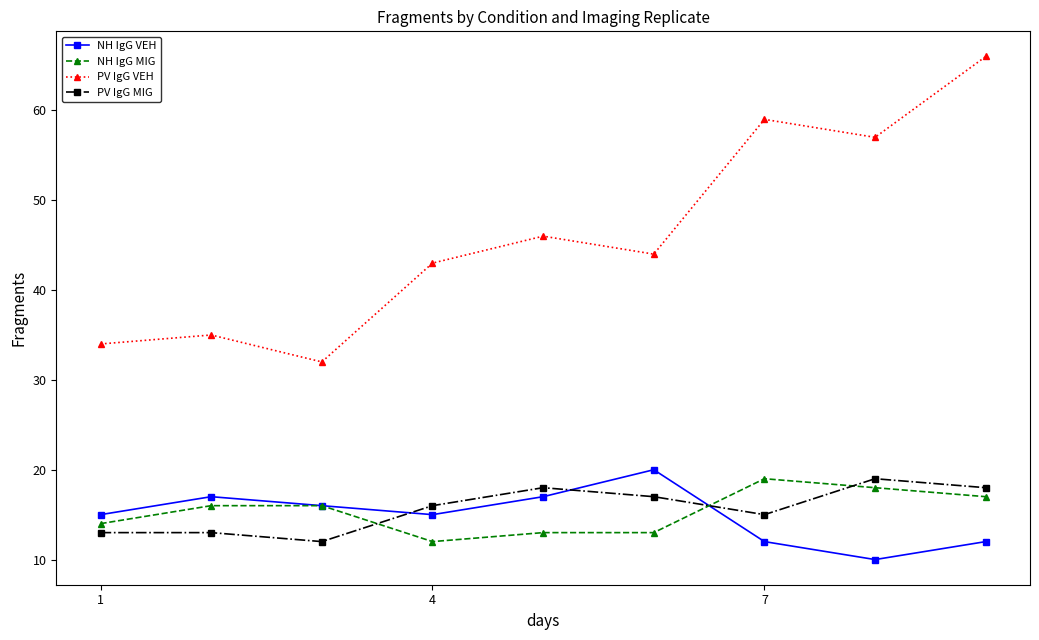

Which series has the largest total across all categories?

PV IgG VEH